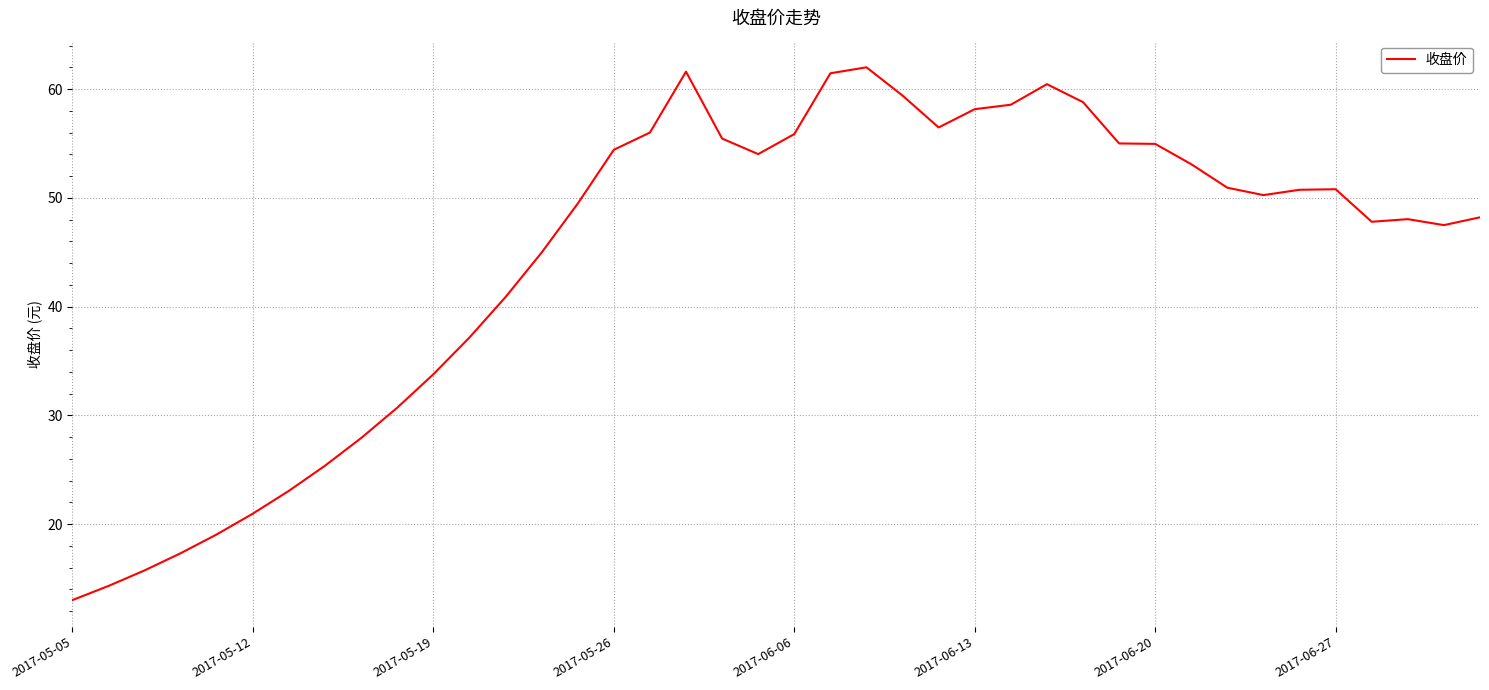

What is the average value?

44.6